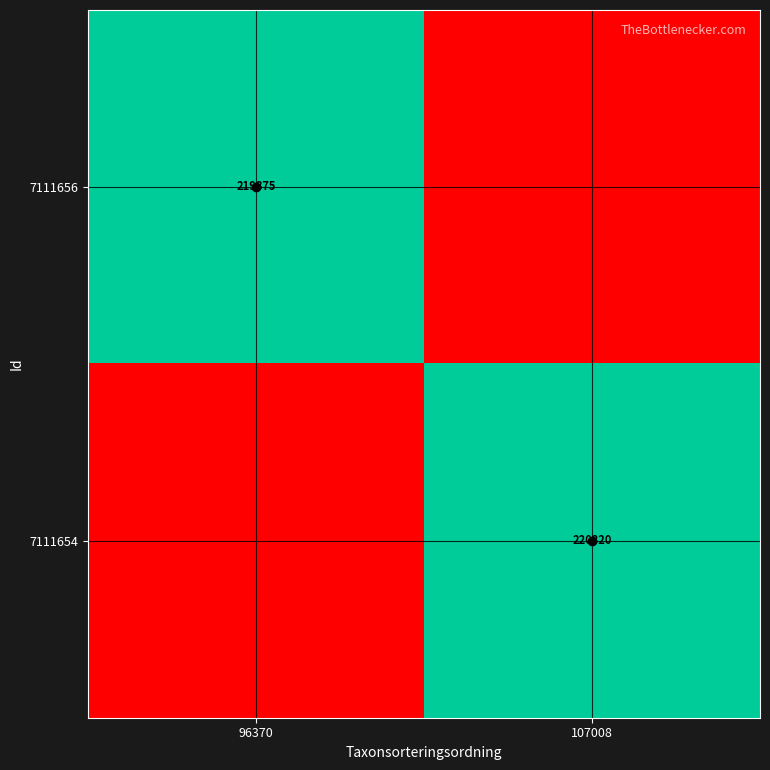

At which label is 7111654 closest to 110160?

96370